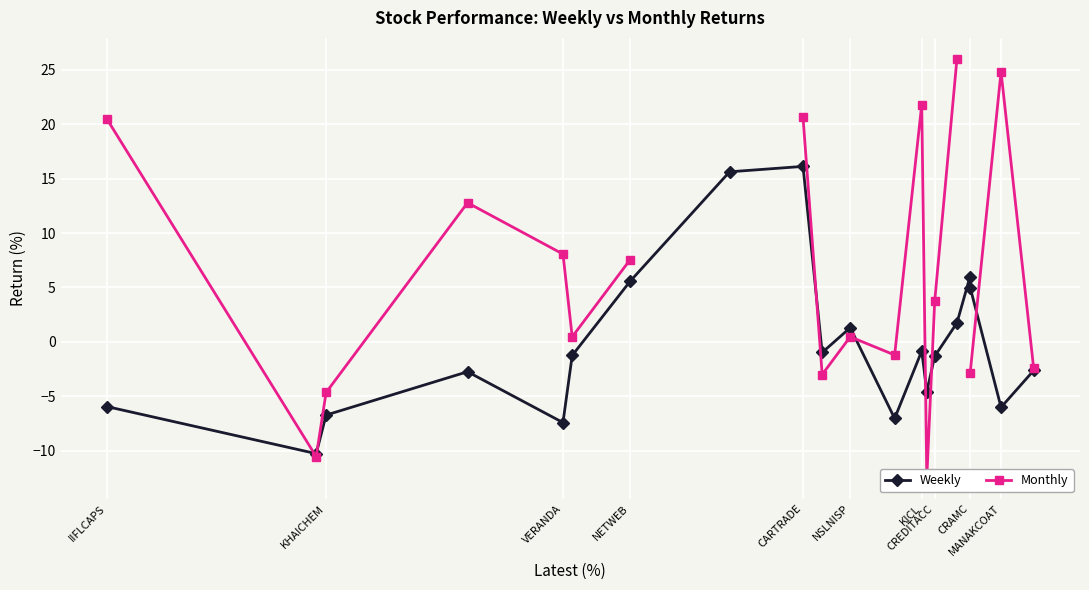

Which series has the widest spread of values?

Monthly